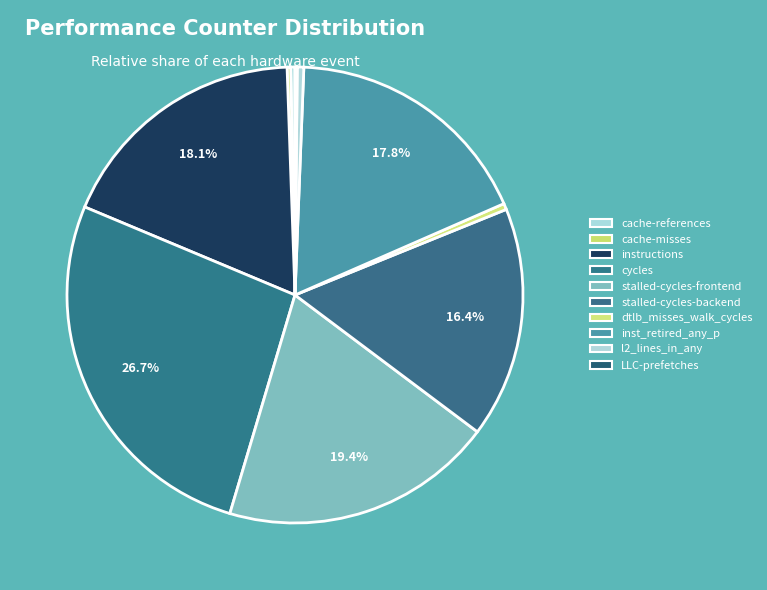

Which category has the smallest portion of the pie?

LLC-prefetches